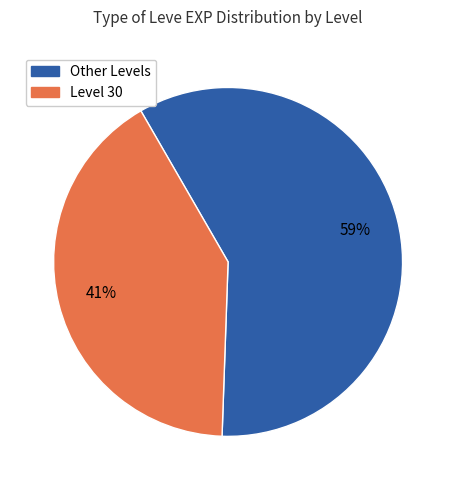

To the nearest percent, what is the difference between the largest and smallest slice percentages?

18%